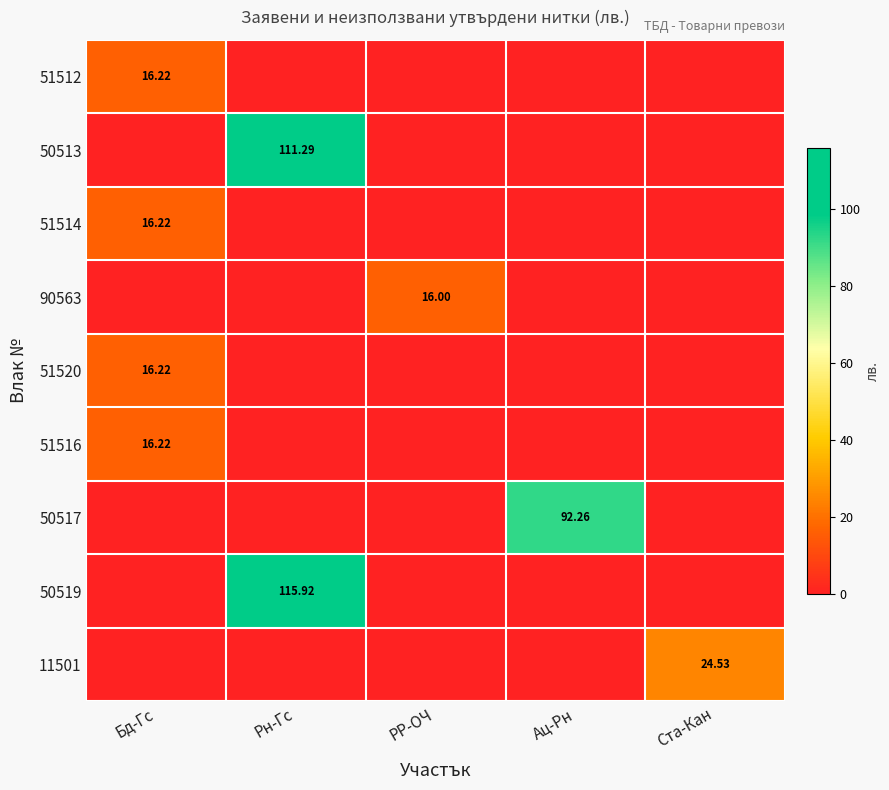

Where is 11501 nearest to the value 12?

Бд-Гс